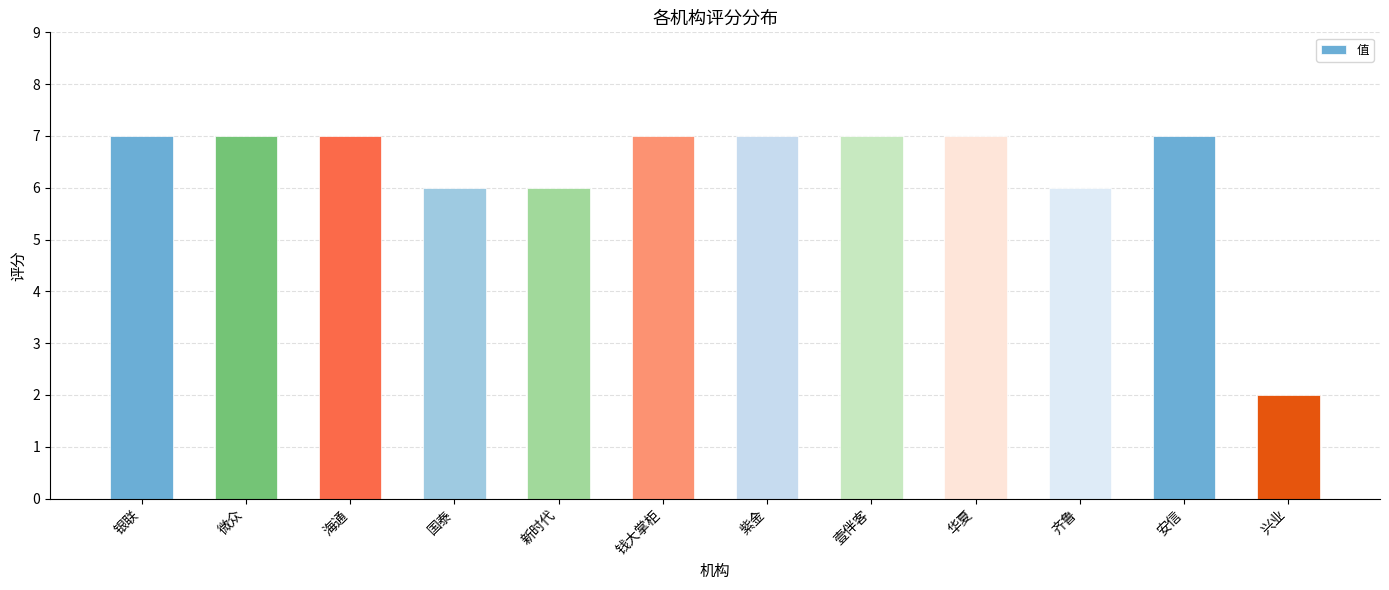

Count the number of categories in the chart.

12